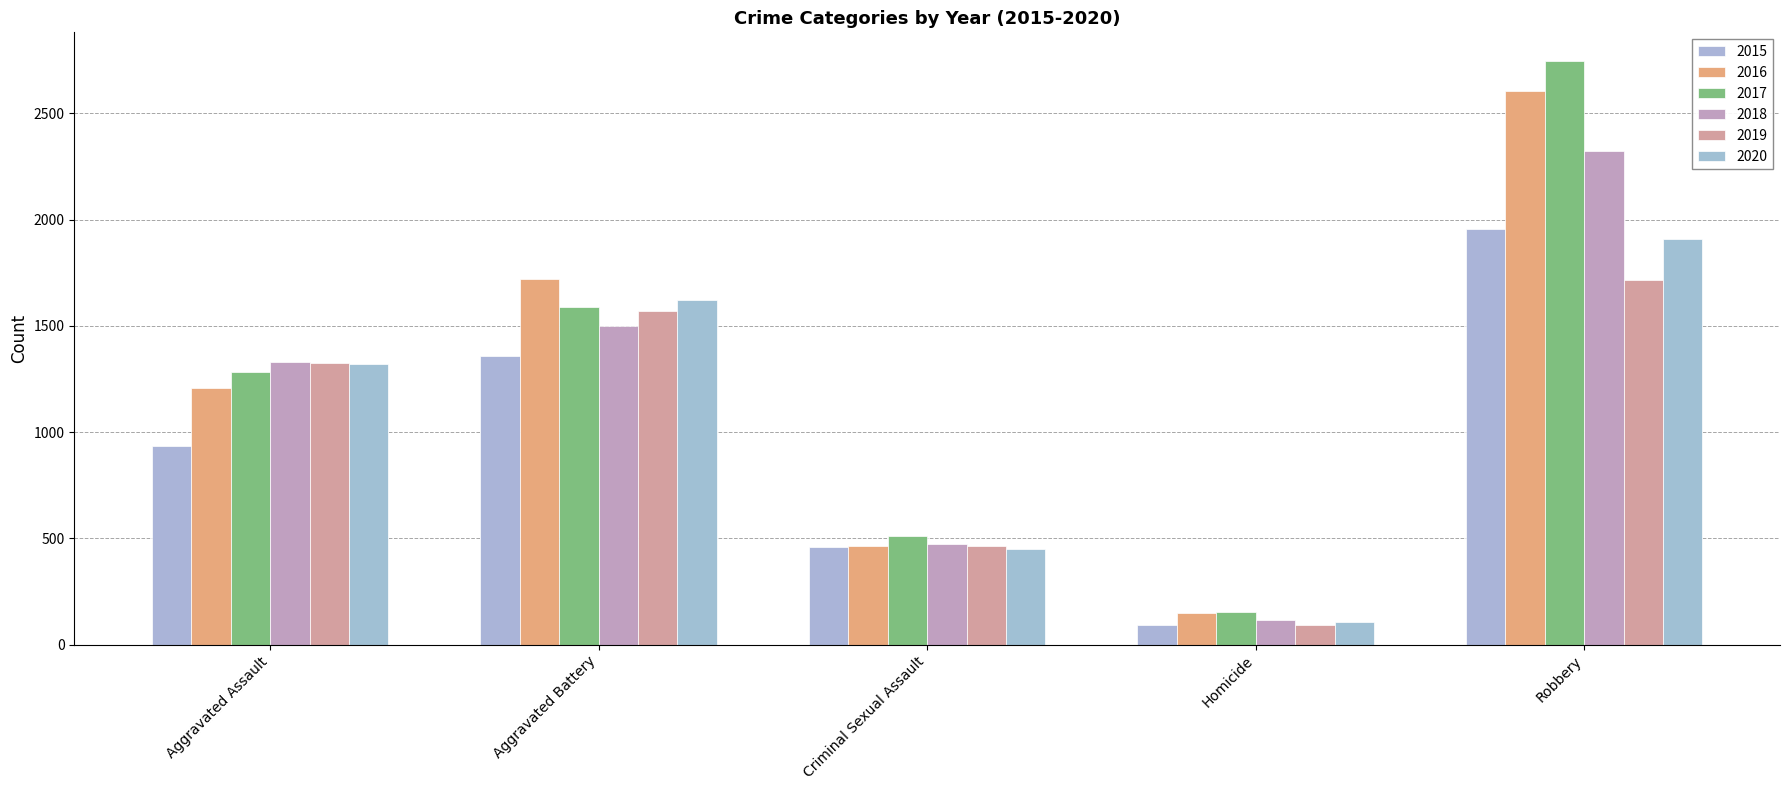

The 2019 series shows 1324 at Aggravated Assault. True or false?

True